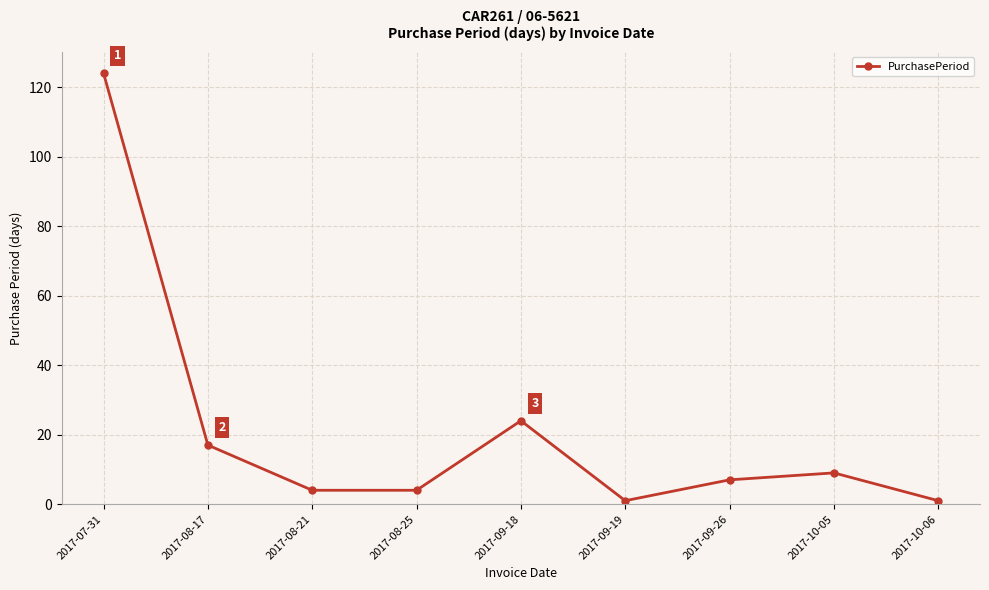

What is the change in value from 2017-08-17 to 2017-08-21?

-13